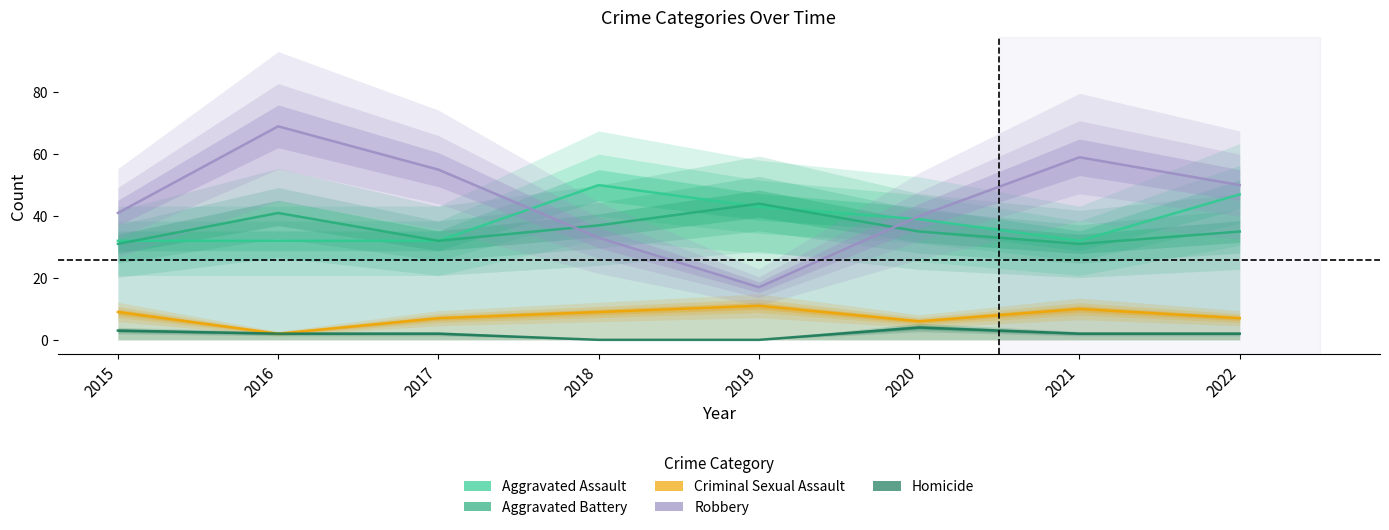

True or false: Robbery and Criminal Sexual Assault intersect in this chart.

False